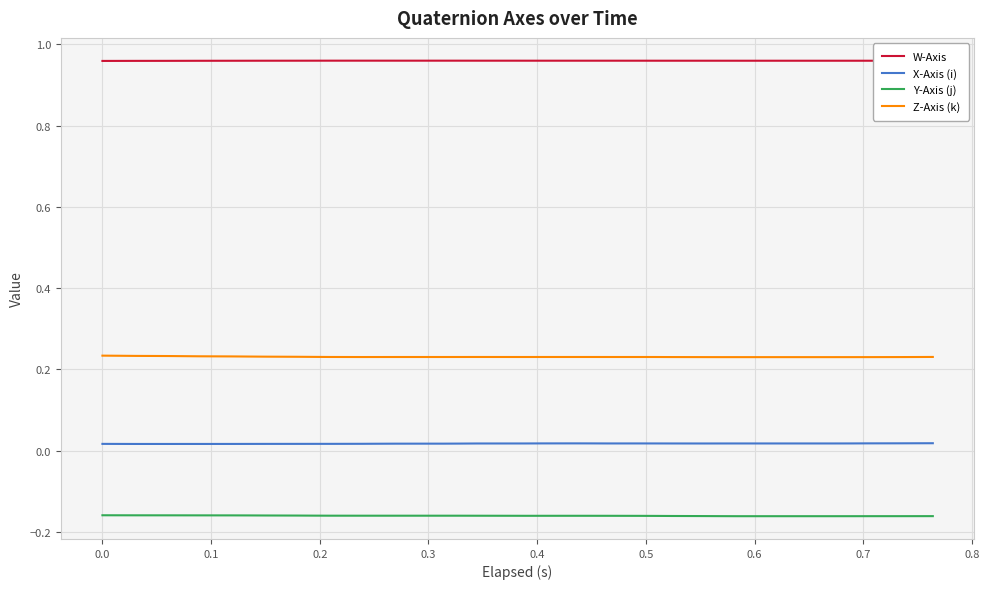

True or false: Z-Axis (k) and W-Axis cross at least once.

False